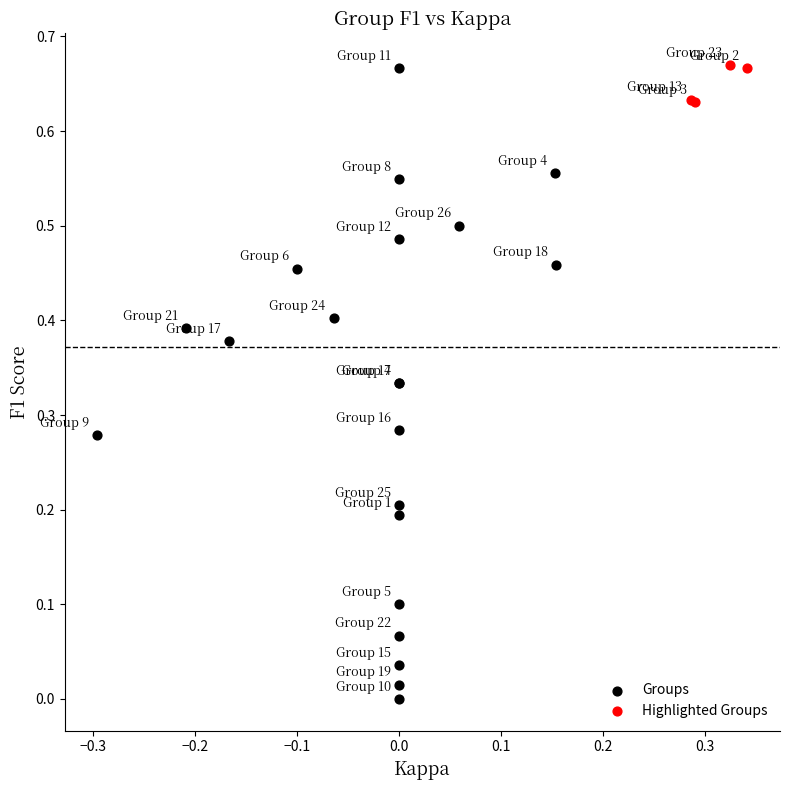

Which series contains the lowest Y value?

Groups